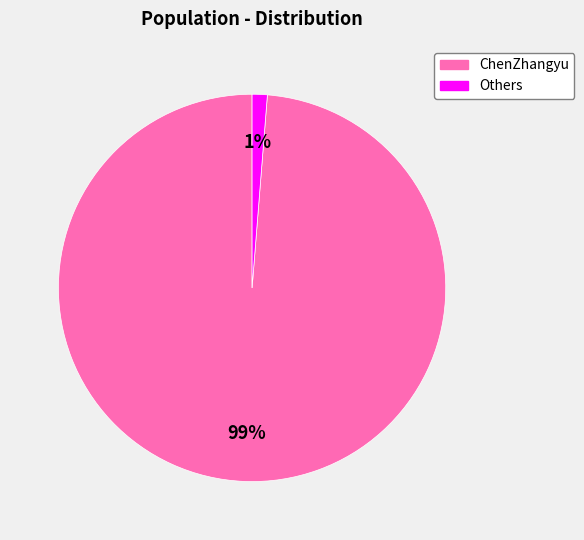

Does ChenZhangyu account for over 50% of the chart?

Yes